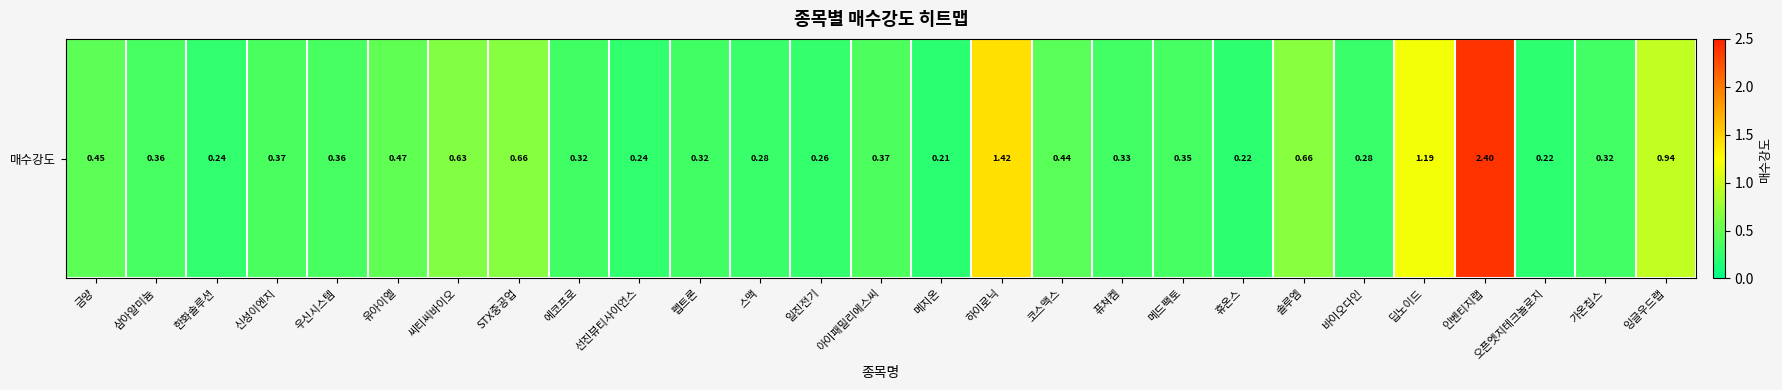

How many series are shown in this chart?

1